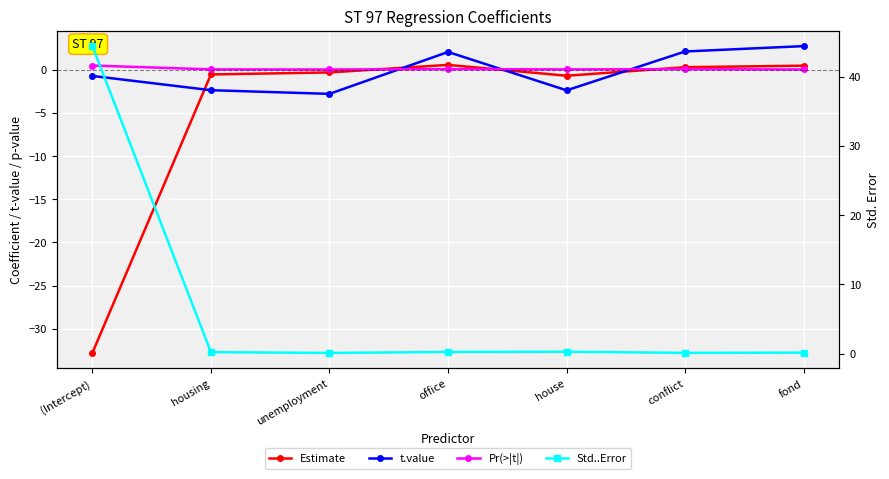

How many positive values does the Estimate series have?

3